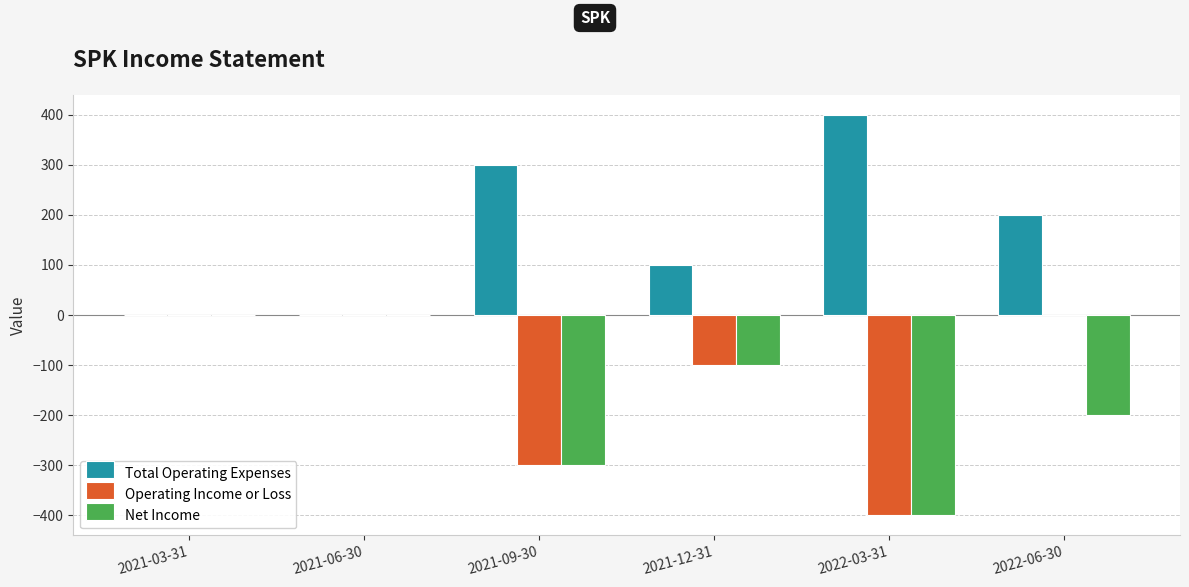

True or false: Operating Income or Loss has a value of -37 at 2021-12-31.

False